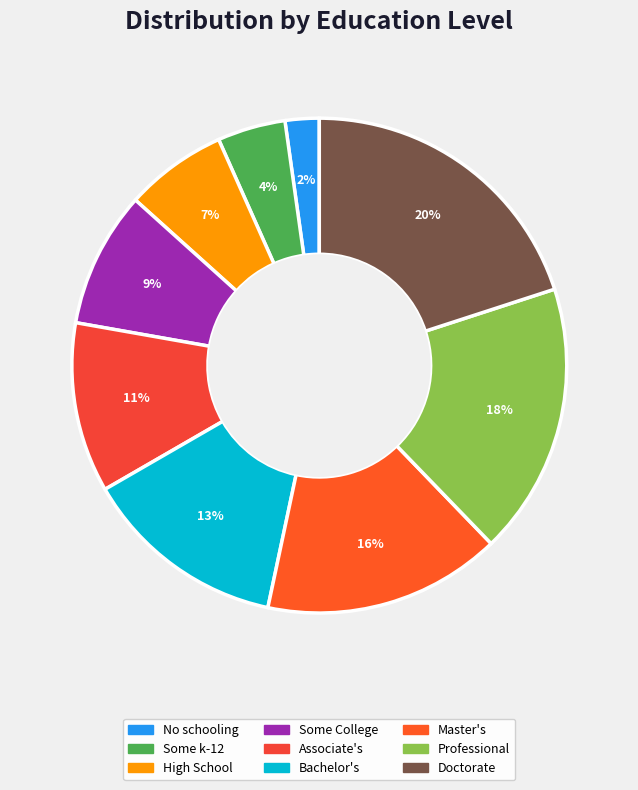

Does Bachelor's account for over 50% of the chart?

No